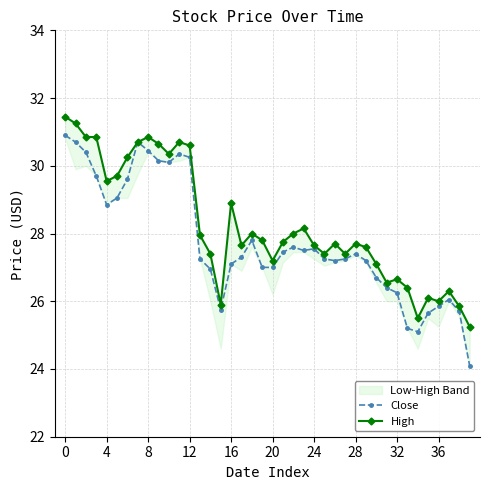

What is the highest value of the Close series?

30.9